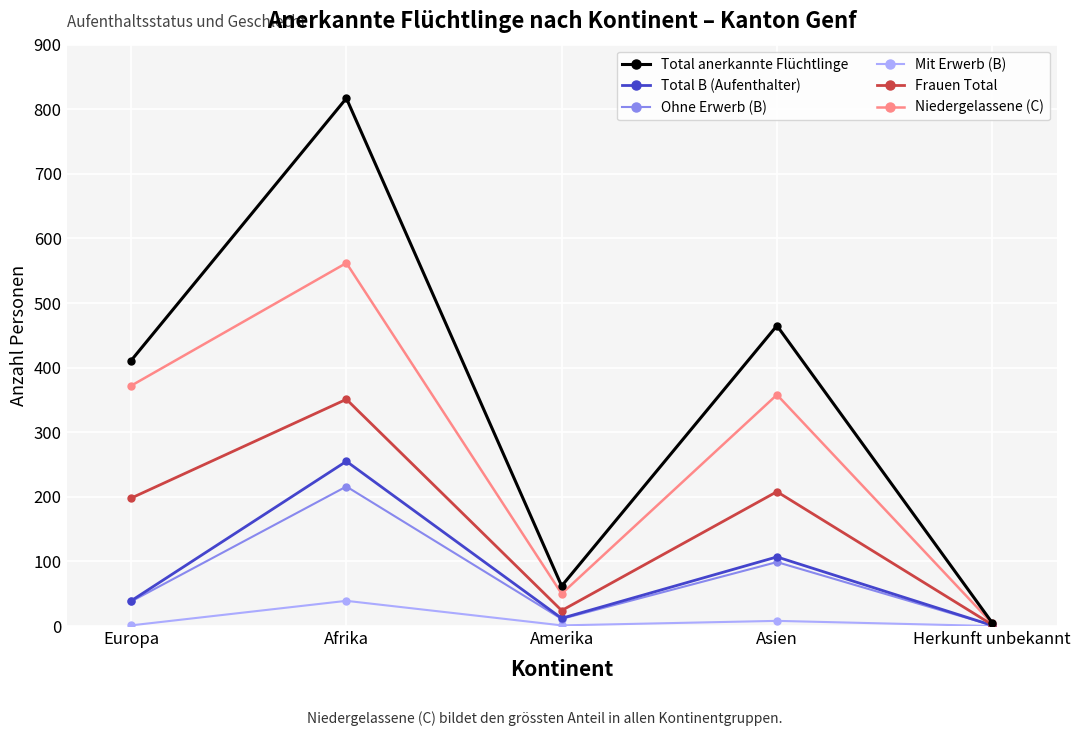

True or false: Total B (Aufenthalter) has a value of 255 at Afrika.

True